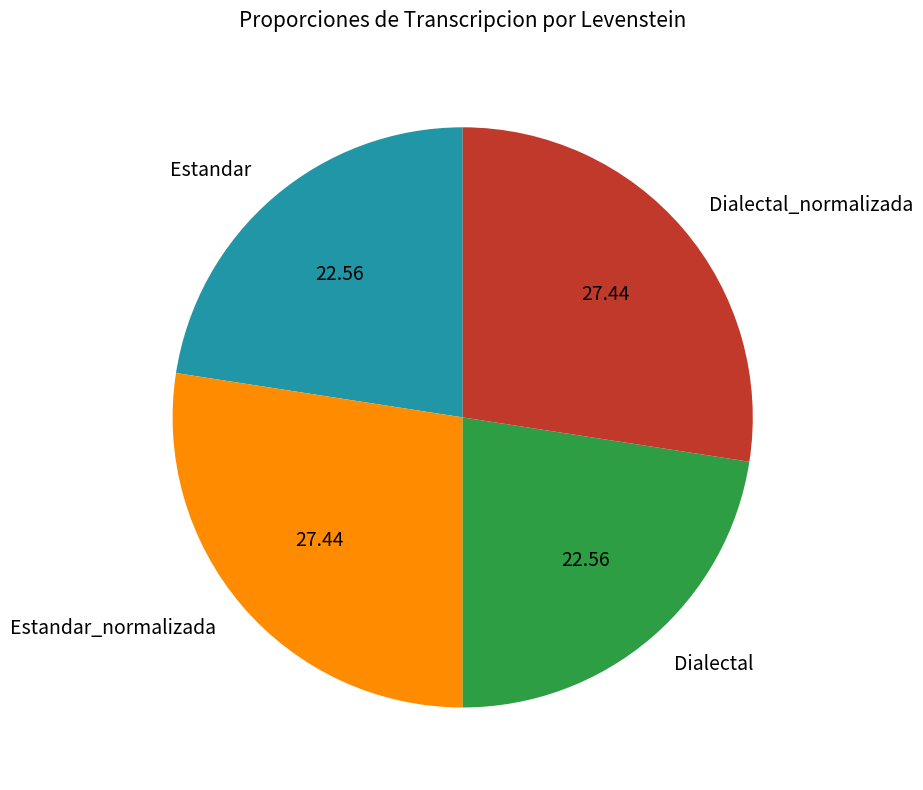

Does Dialectal account for over 50% of the chart?

No